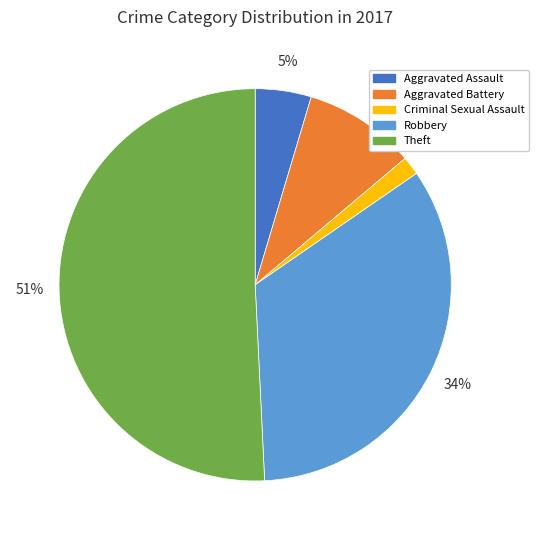

True or false: Theft accounts for 66% of the total.

False